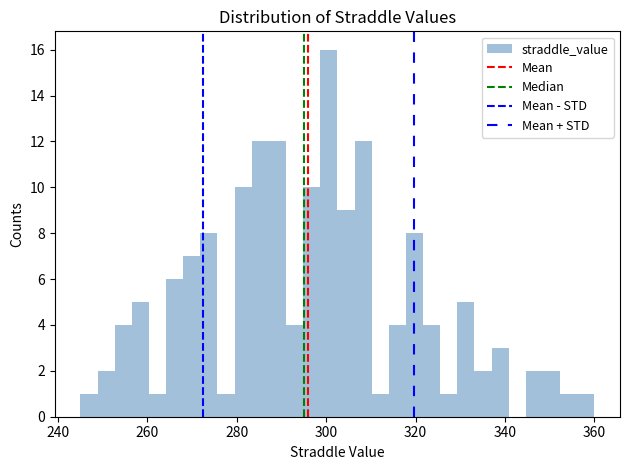

Around what value on the x-axis is the tallest bar? Give the approximate position of its centre, as read against the axis.

300